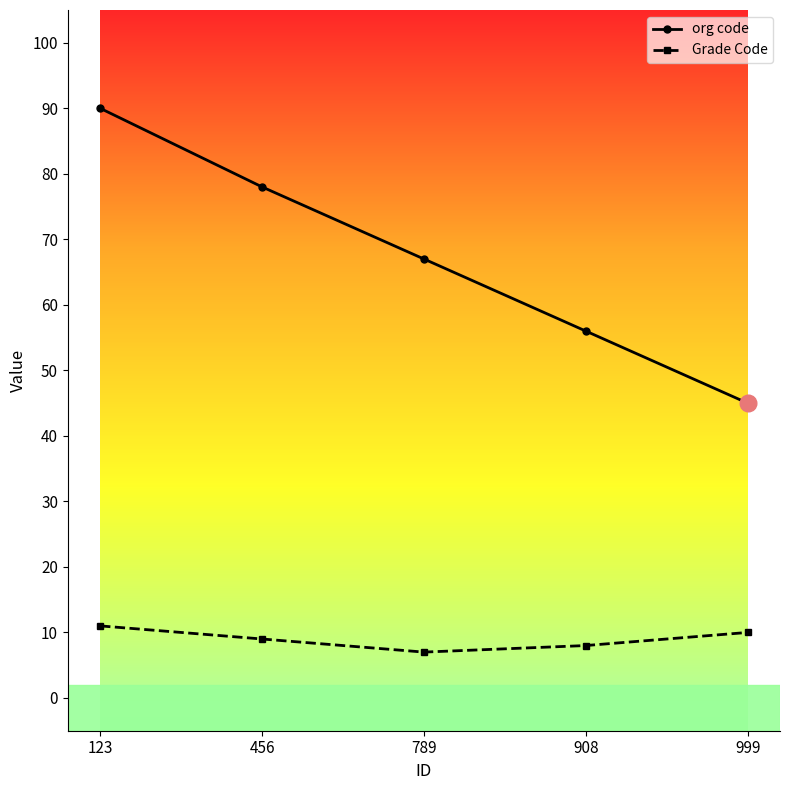

What is the difference between the Grade Code values at 999 and 789?

3